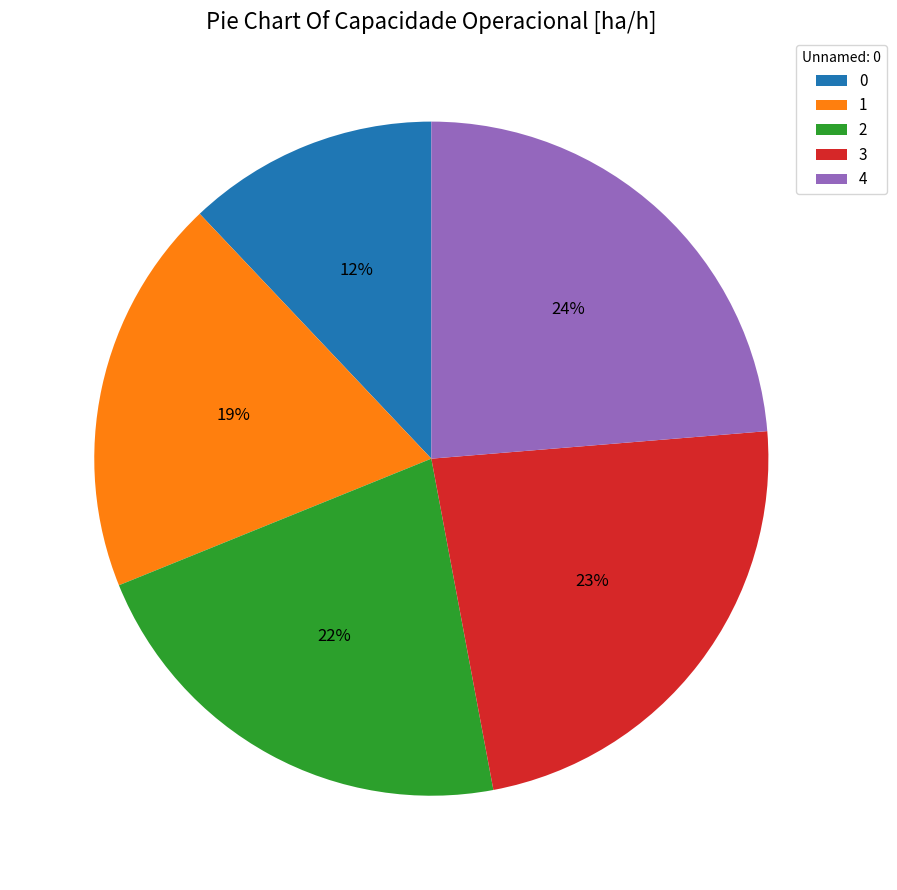

Approximately how many times larger is the value at 1 compared to 3?

0.8